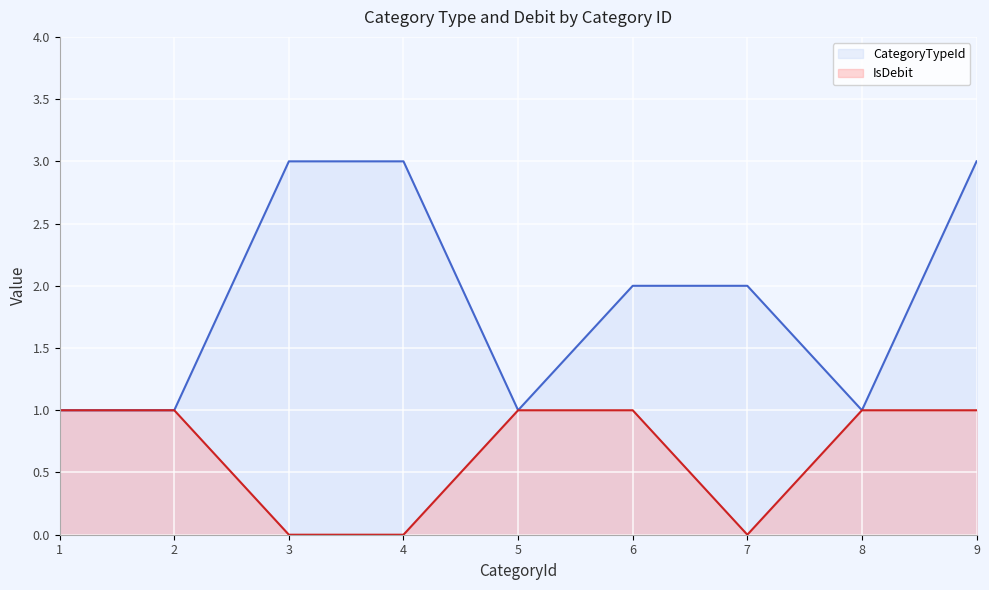

True or false: CategoryTypeId and IsDebit cross at least once.

False